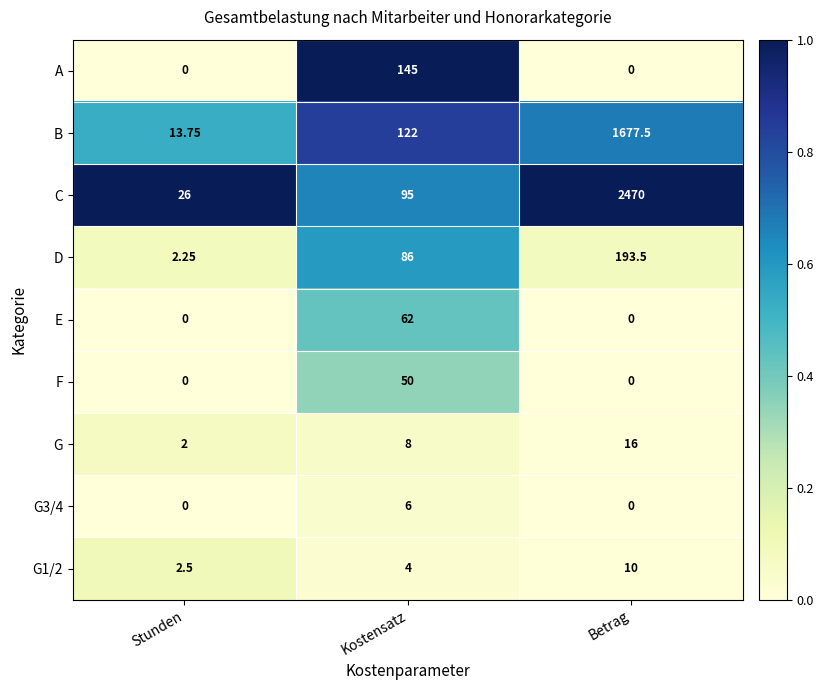

Which series has the largest total across all categories?

C